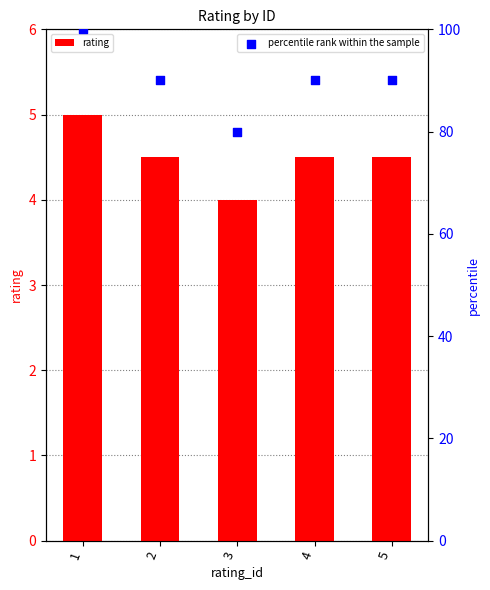

What is the total value across all series at 5?

94.5